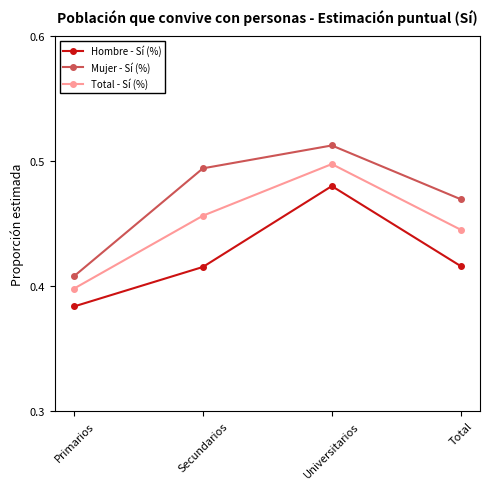

Where is Total - Sí (%) nearest to the value 0?

Primarios